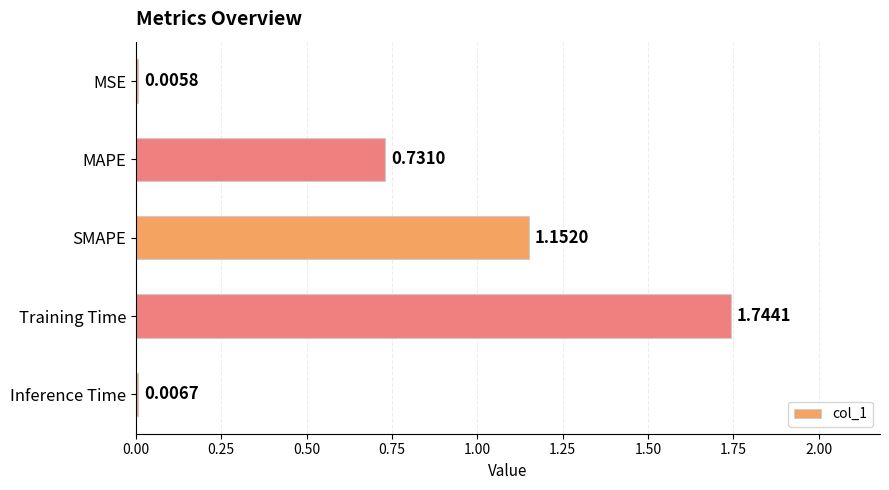

Does the chart contain stacked bars?

No